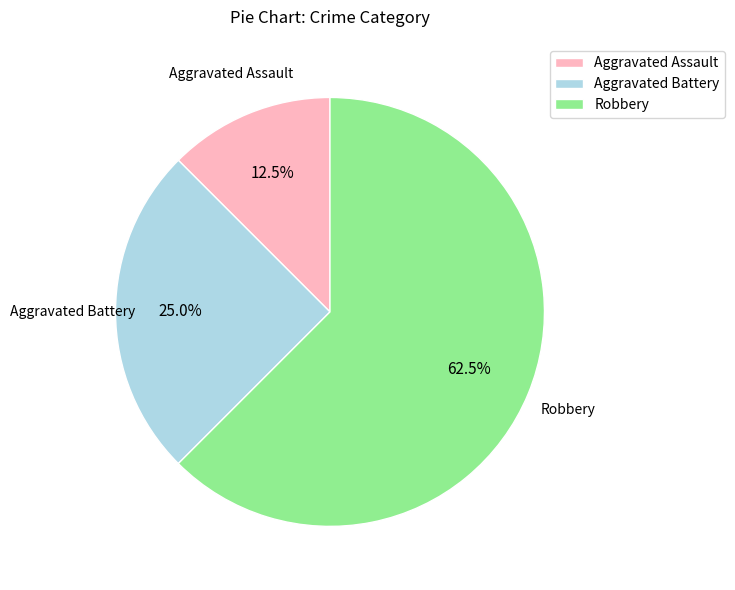

What portion of the pie excludes Robbery?

37.5%